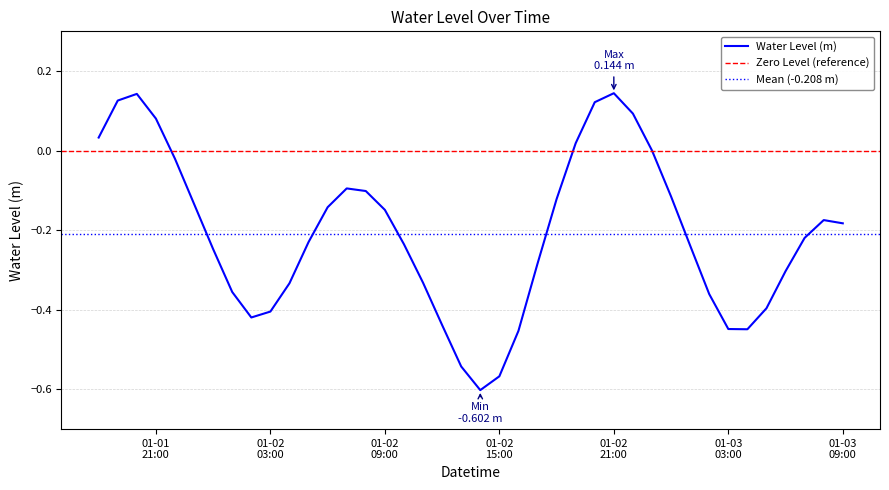

What is the difference between the values at 2023-01-02 02:00:00 and 2023-01-02 09:00:00?

0.3